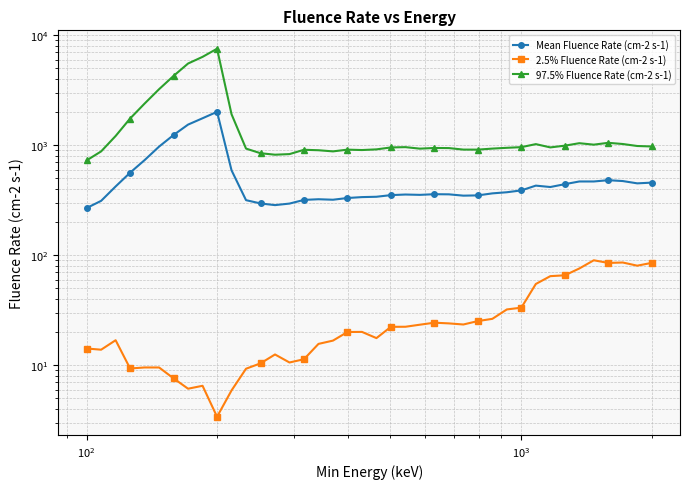

How many values in the 2.5% Fluence Rate (cm-2 s-1) series are below 20?

19